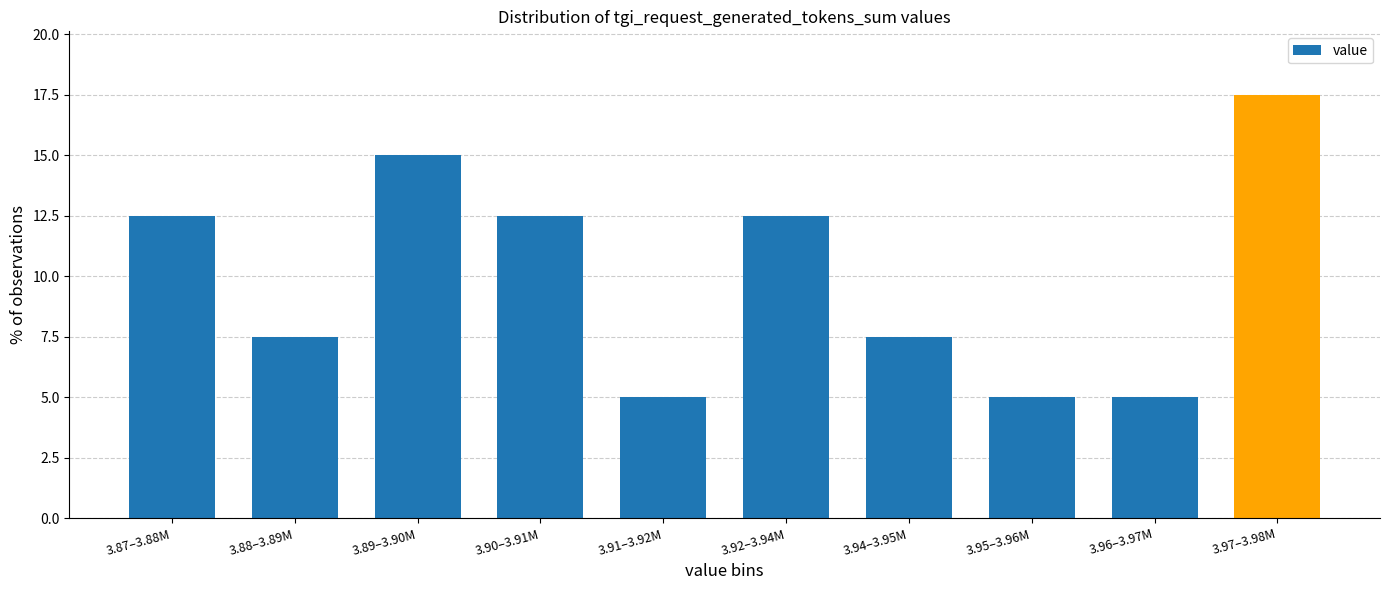

Reading left to right, list all the values displayed in this chart.

3.87–3.88M=12.5	3.88–3.89M=7.5	3.89–3.90M=15.0	3.90–3.91M=12.5	3.91–3.92M=5.0	3.92–3.94M=12.5	3.94–3.95M=7.5	3.95–3.96M=5.0	3.96–3.97M=5.0	3.97–3.98M=17.5